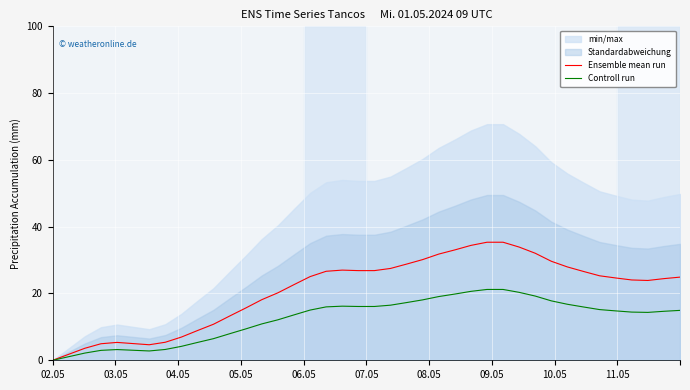

What is the maximum value for Controll run?

21.2